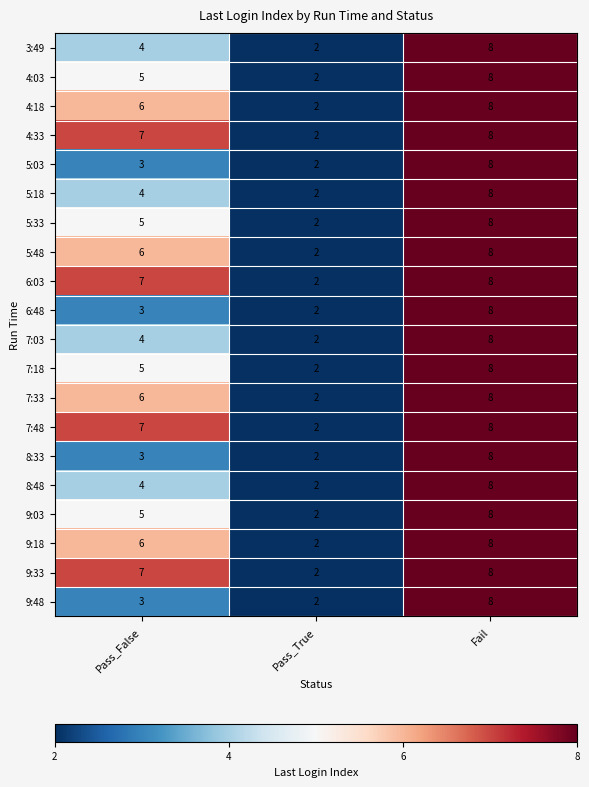

Which category has the highest value in the 7:48 series?

Fail